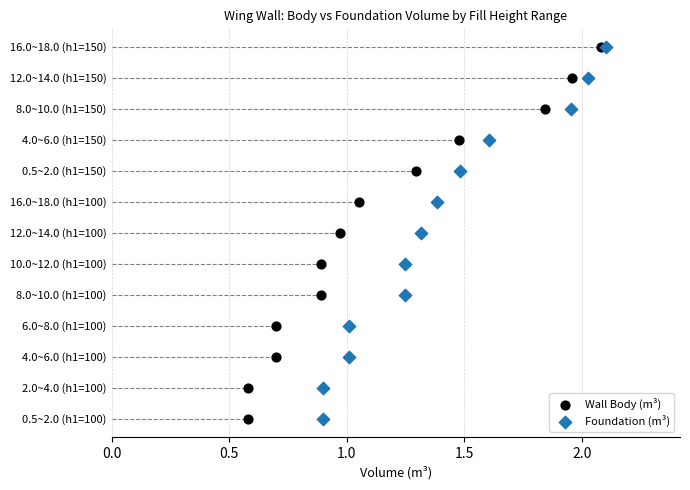

What are all the series names shown in the legend?

Wall Body (m³), Foundation (m³)